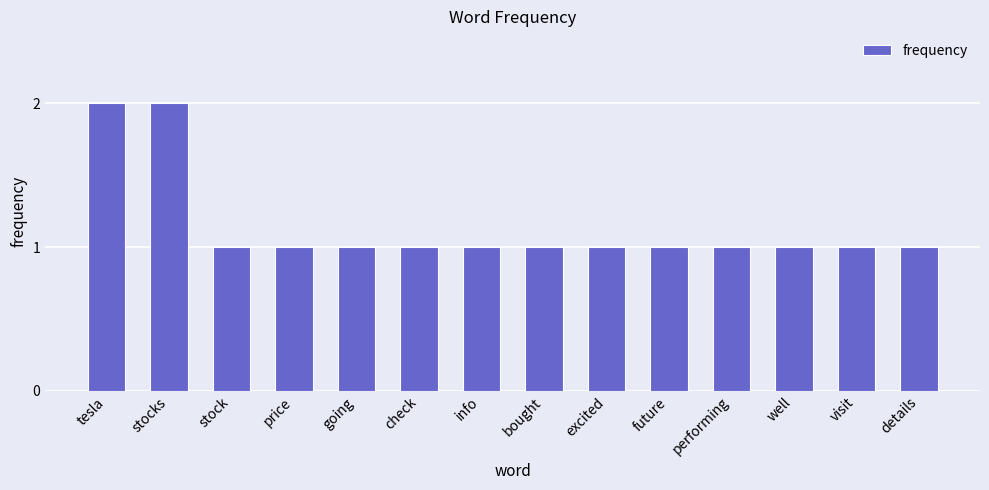

What is the label of the 1st bar from the right?

details